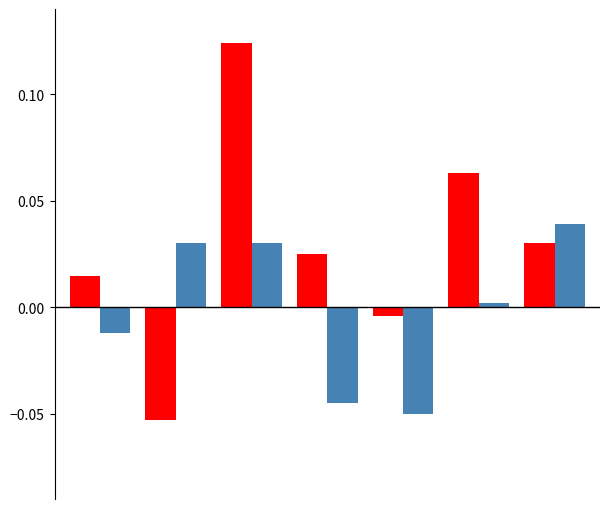

True or false: Wide Body has a value of 0.1 at 5.

False